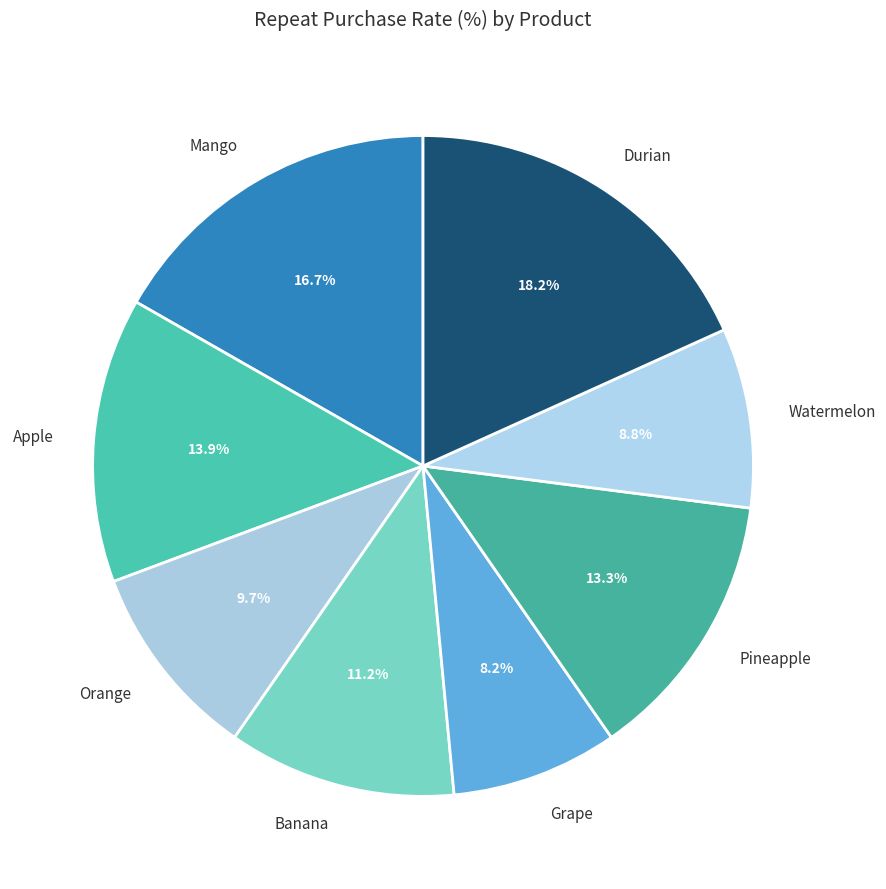

Between Mango and Watermelon, which is larger?

Mango